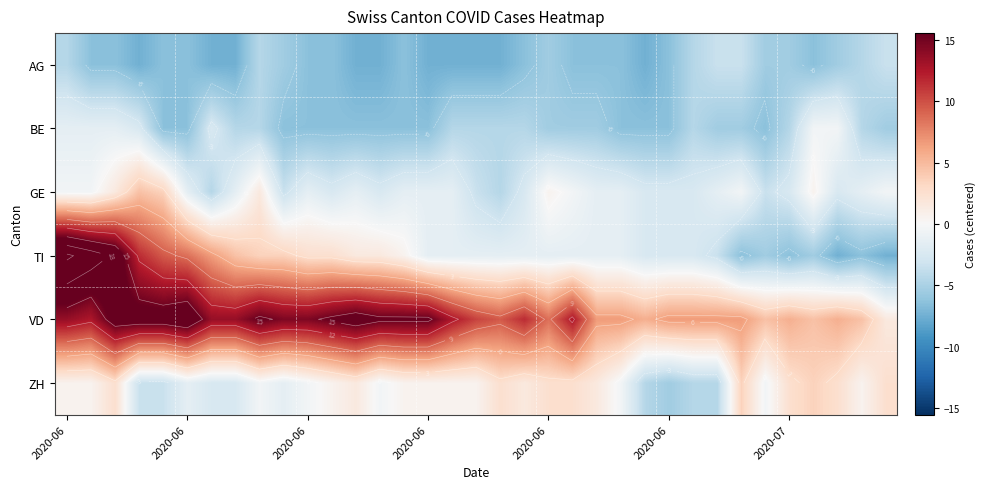

What is the sum of all GE values?

-44.7